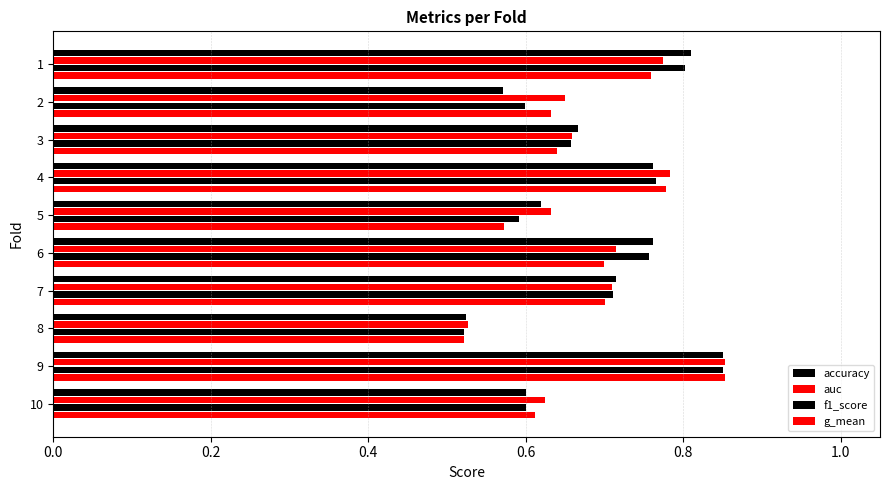

Count the number of categories in the chart.

10